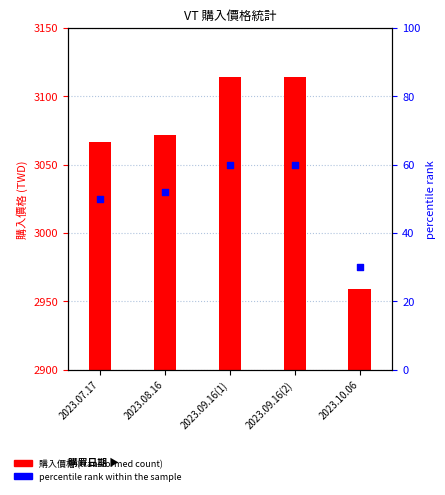

Which series contains the highest Y value?

購入價格